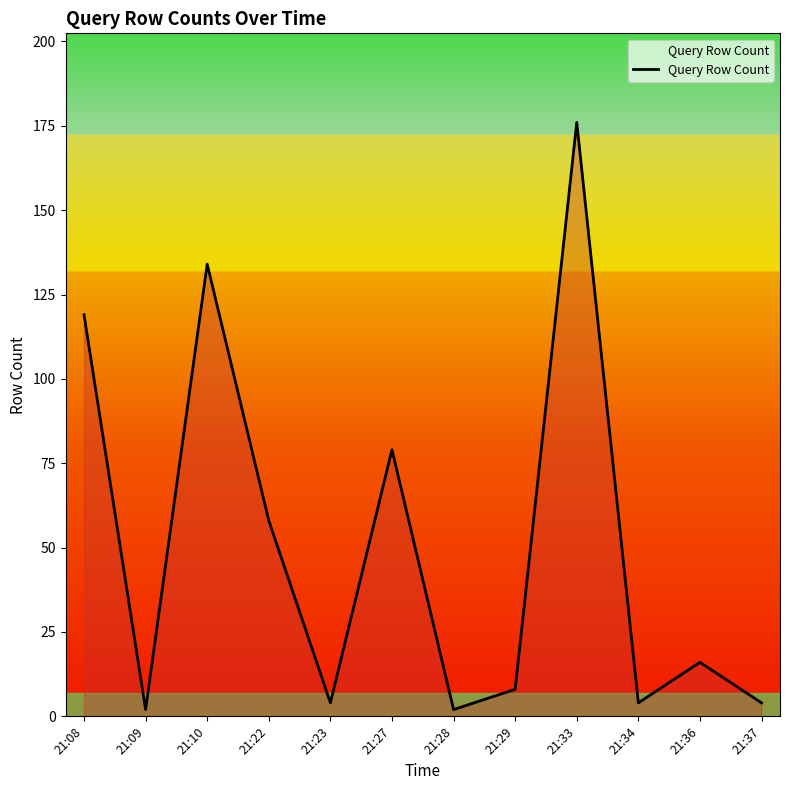

Reading left to right, list all the values displayed in this chart.

119	2	134	58	4	79	2	8	176	4	16	4